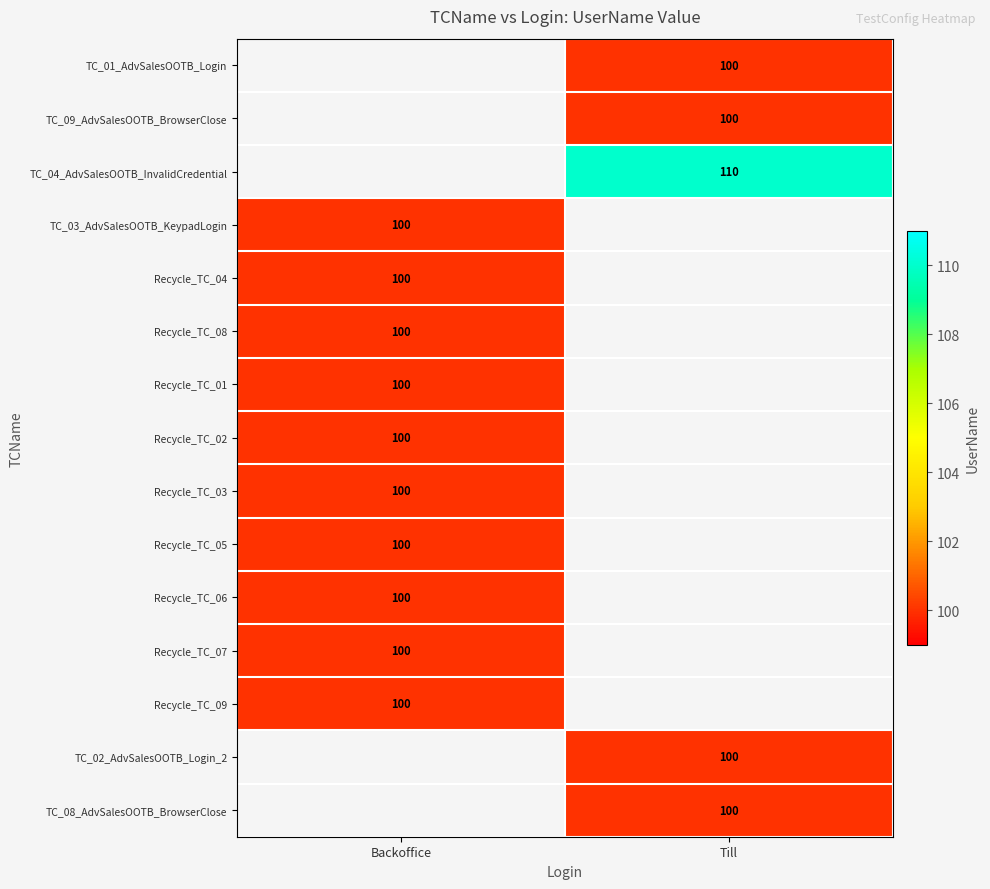

The value of TC_09_AdvSalesOOTB_BrowserClose at Till is 100. True or false?

True